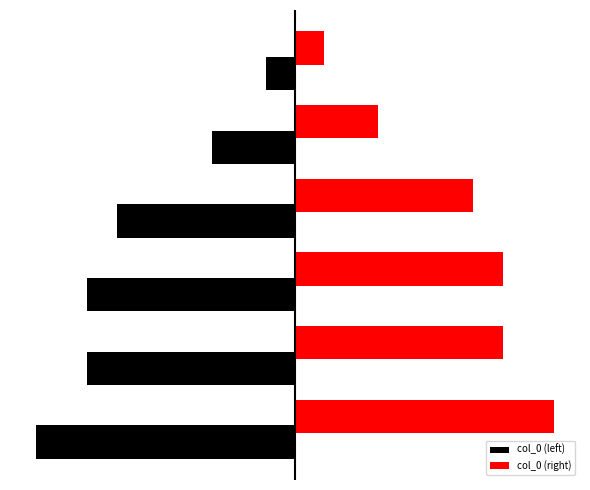

What are all the series names shown in the legend?

col_0 (left), col_0 (right)